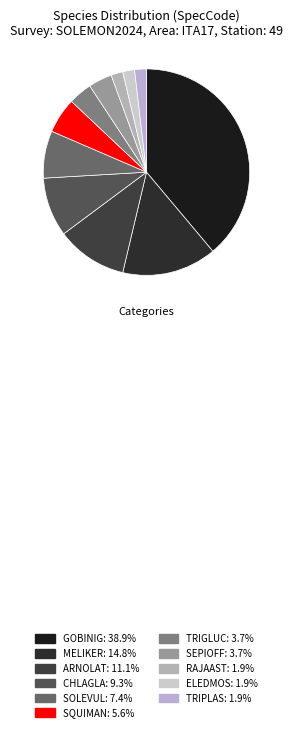

Is it true that SEPIOFF is 4% of the pie?

True